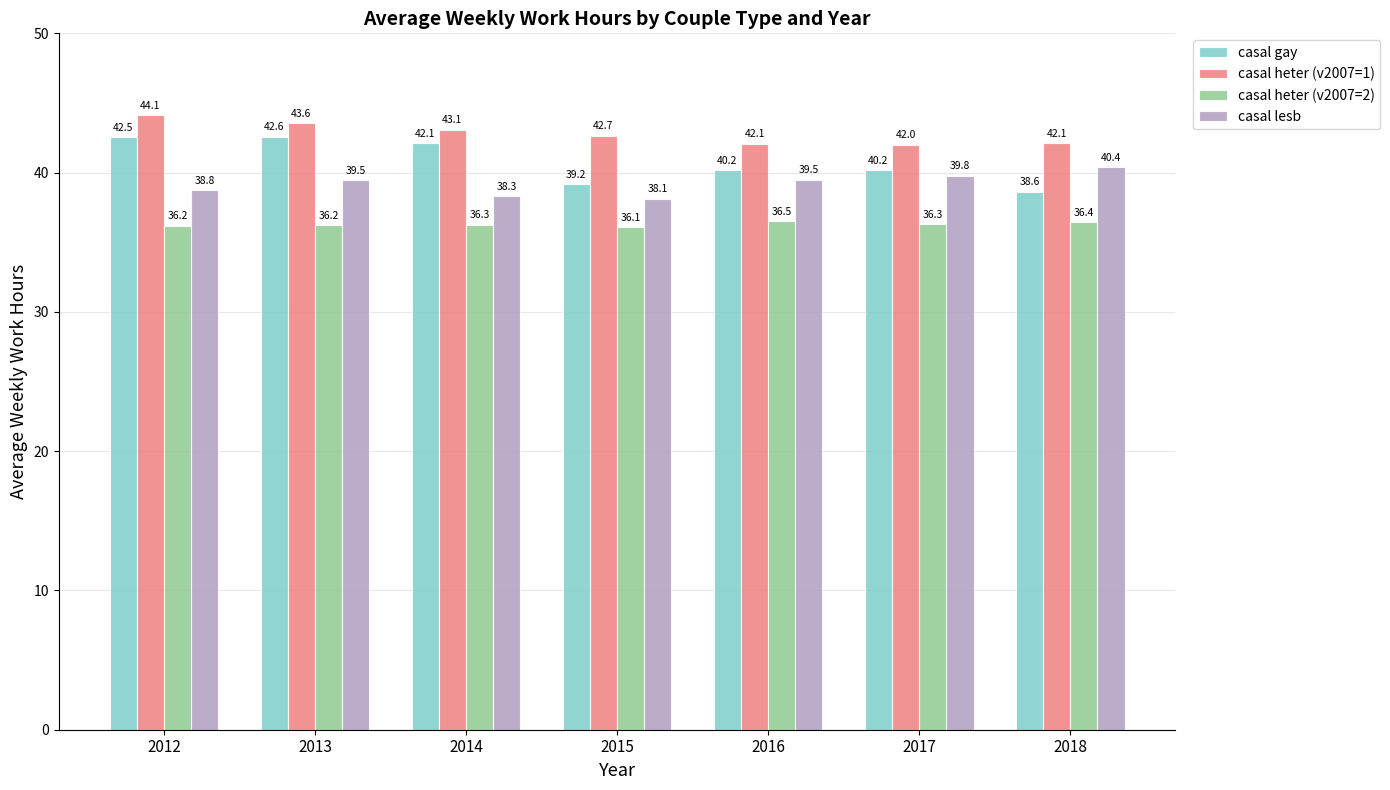

What is the greatest value displayed?

44.1